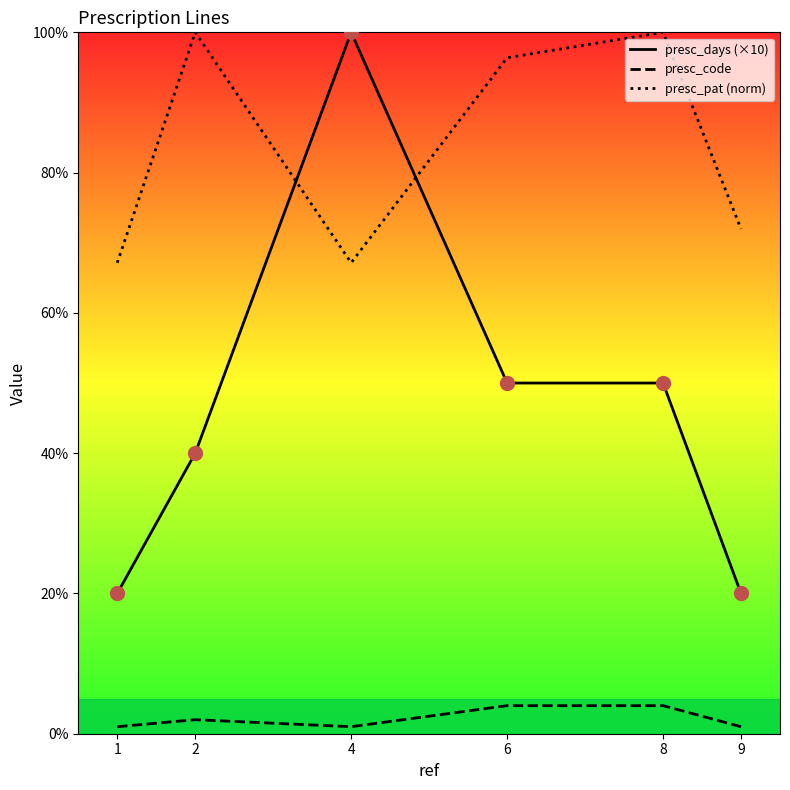

Reading left to right, extract all data points from this chart.

presc_days (×10): 20.0	40.0	100.0	50.0	50.0	20.0
presc_code: 1.0	2.0	1.0	4.0	4.0	1.0
presc_pat (norm): 67.1	100.0	67.1	96.4	100.0	72.0